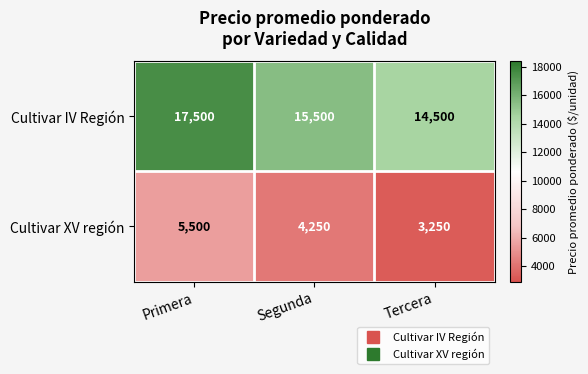

At which category is the sum across all series the highest?

Primera